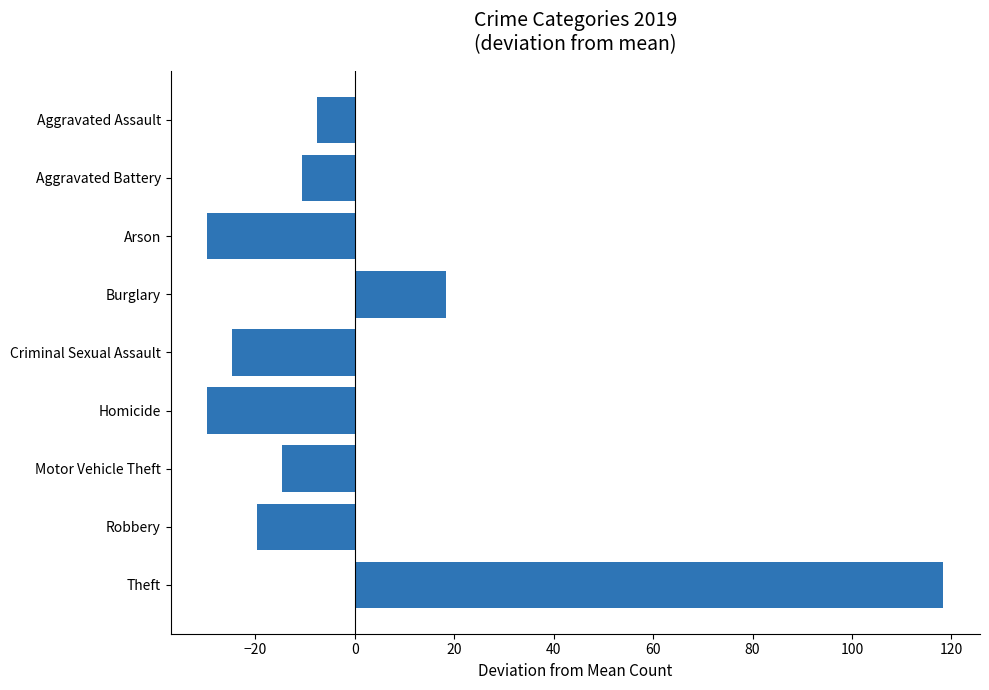

Read the value at Criminal Sexual Assault.

-24.7